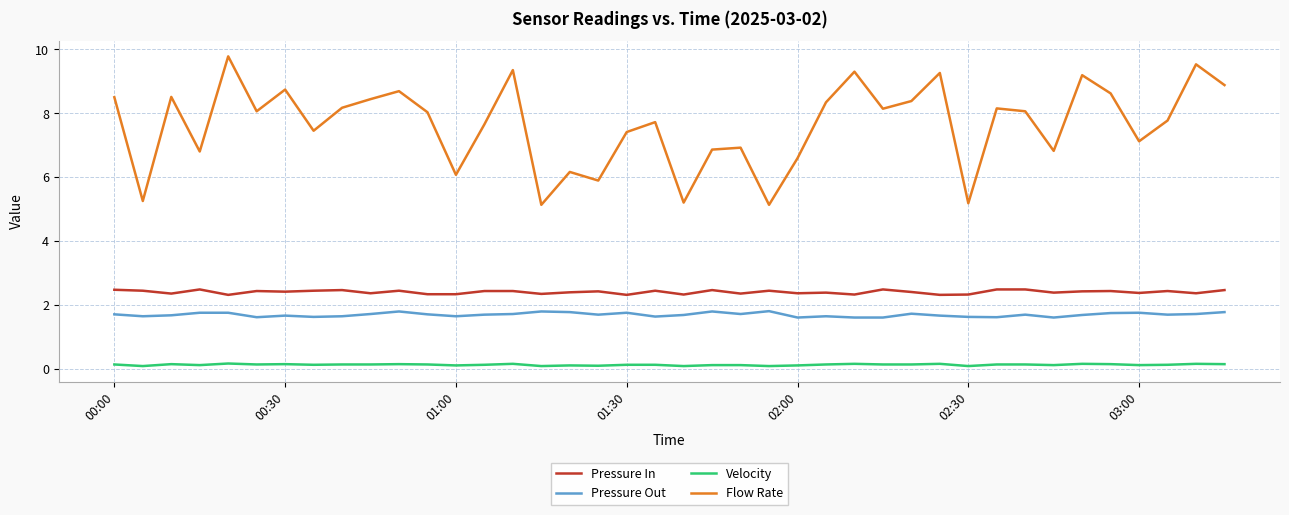

True or false: Pressure Out and Pressure In cross at least once.

False